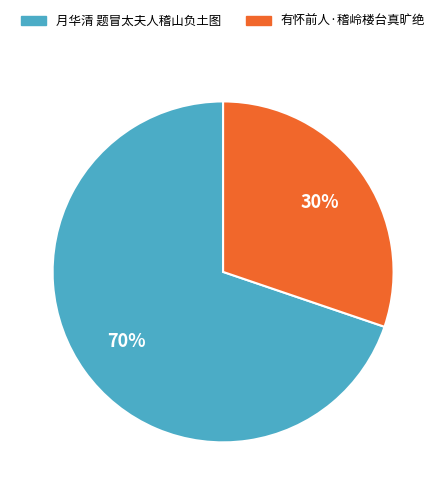

To the nearest percent, what is the average slice percentage?

50%